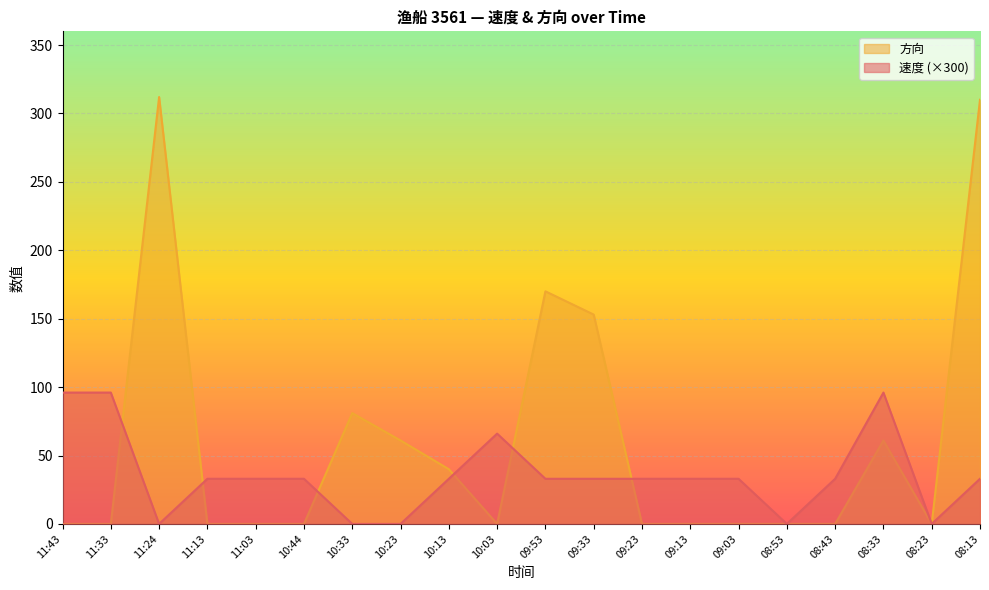

The value of 方向 at 08:53 is -191. True or false?

False